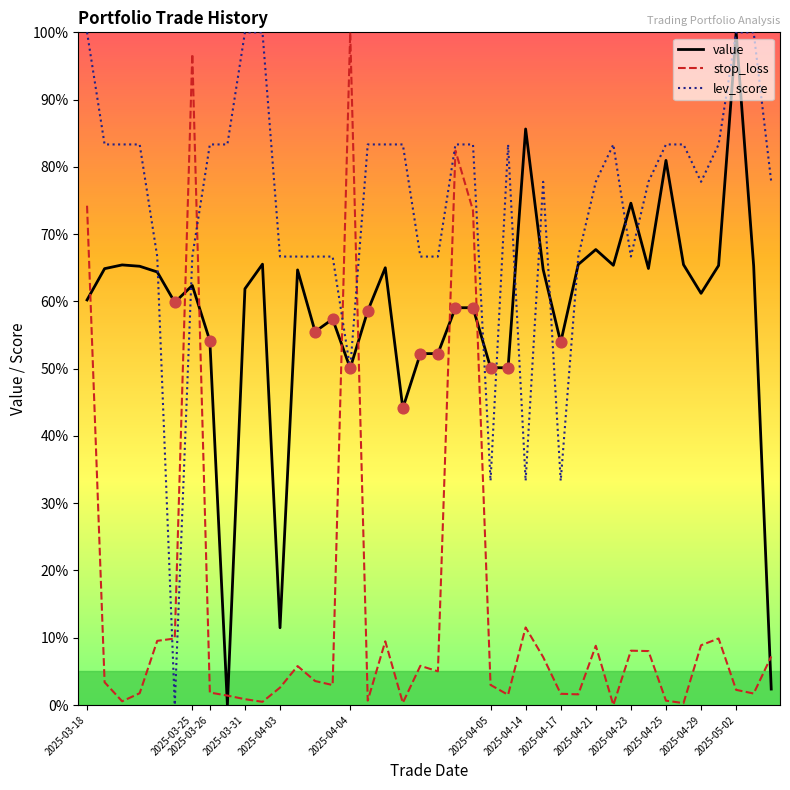

Which series has the largest total across all categories?

lev_score